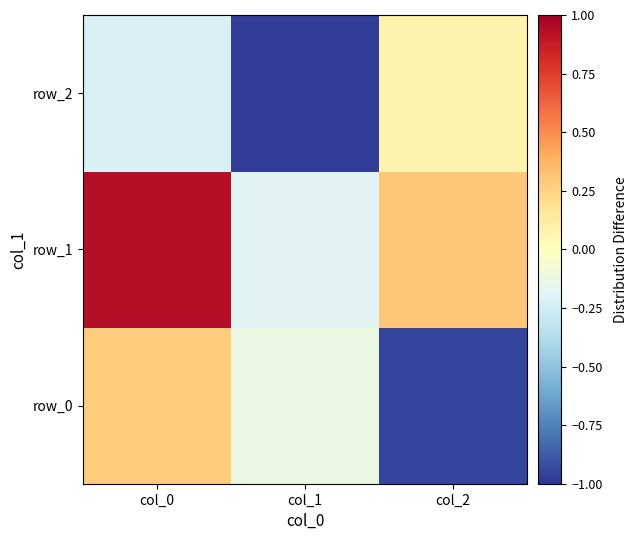

What is the spread (max minus min) of values at col_0?

1.1